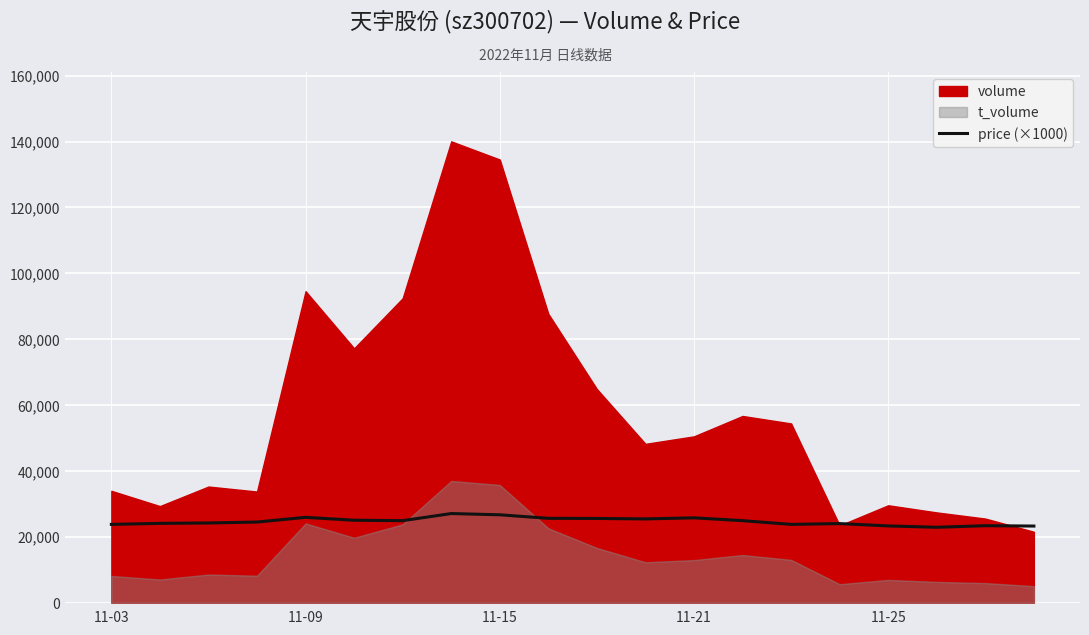

What is the minimum value for price (×1000)?

22890